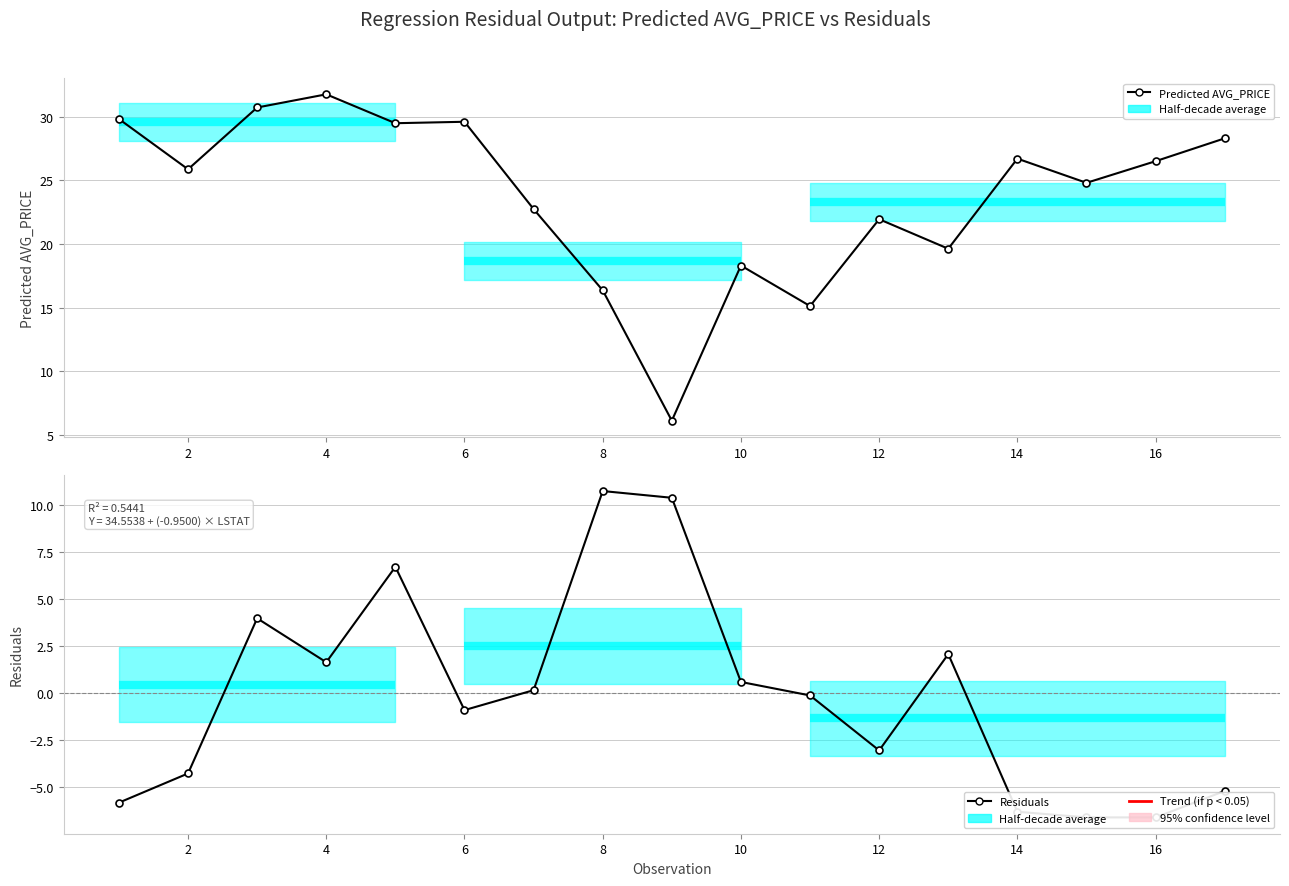

Which series ends up on top after the final intersection of Residuals and Predicted AVG_PRICE?

Predicted AVG_PRICE